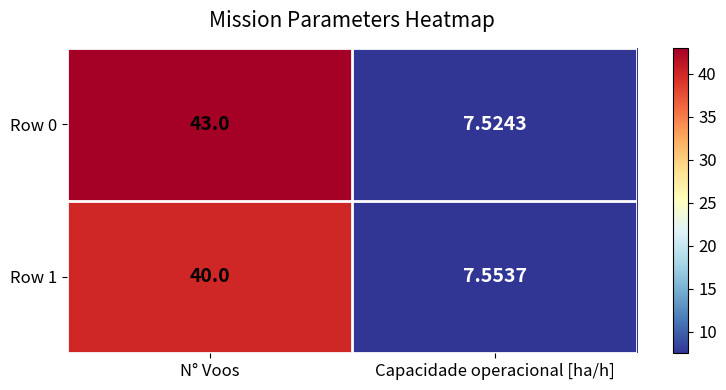

At which label does Row 0 reach its minimum?

Capacidade operacional [ha/h]